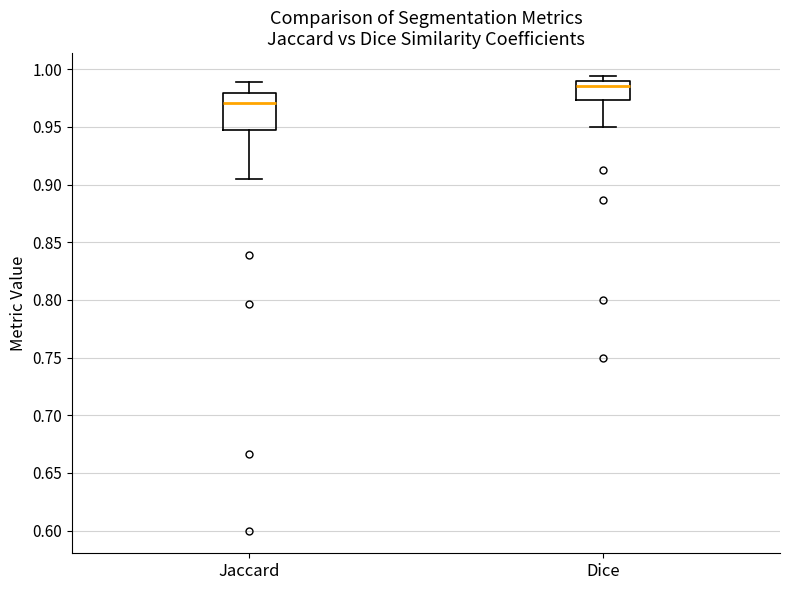

Which box is the tallest, from its lower edge to its upper edge?

Jaccard